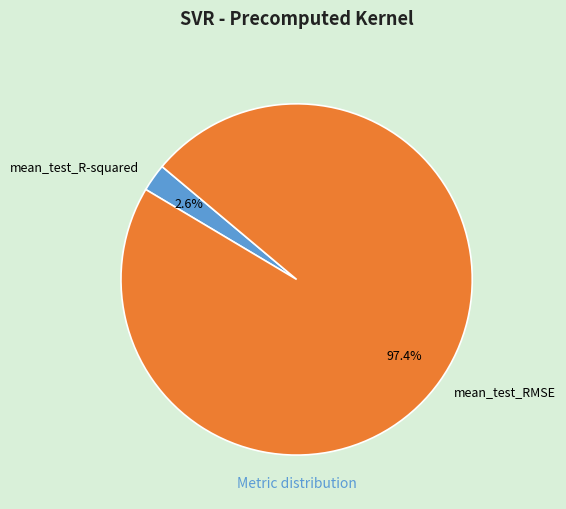

To the nearest percent, what portion does mean_test_RMSE represent?

97%